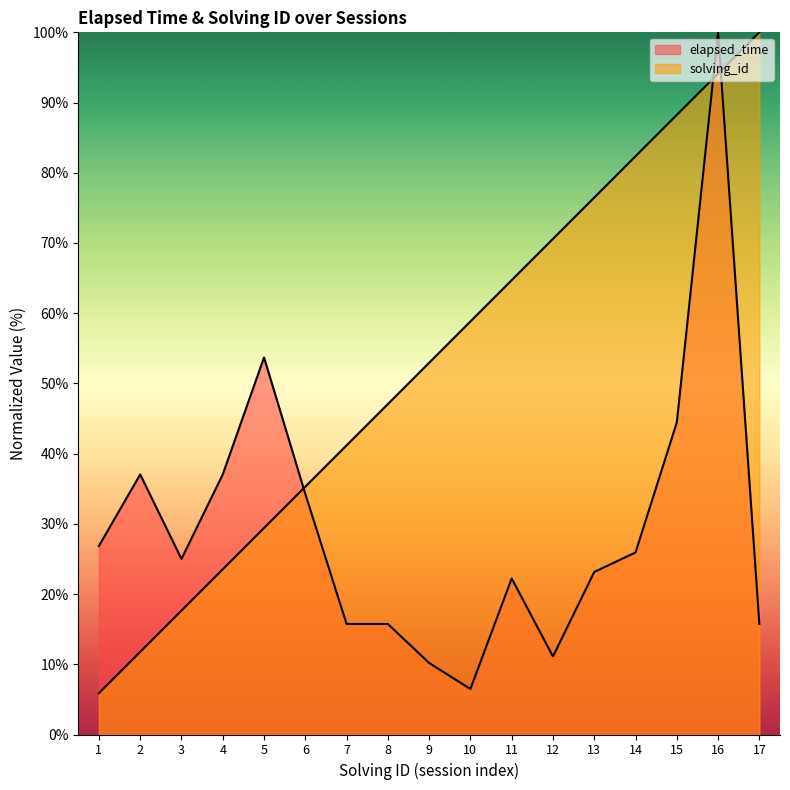

What is the spread (max minus min) of values at 15?

43.8